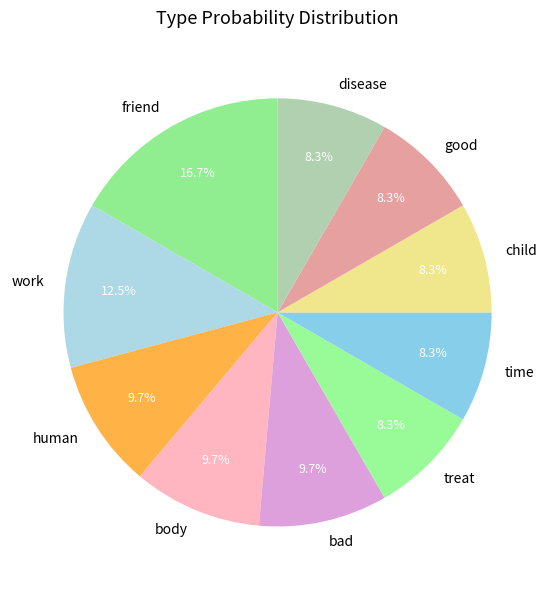

What is the largest slice in the pie chart?

friend